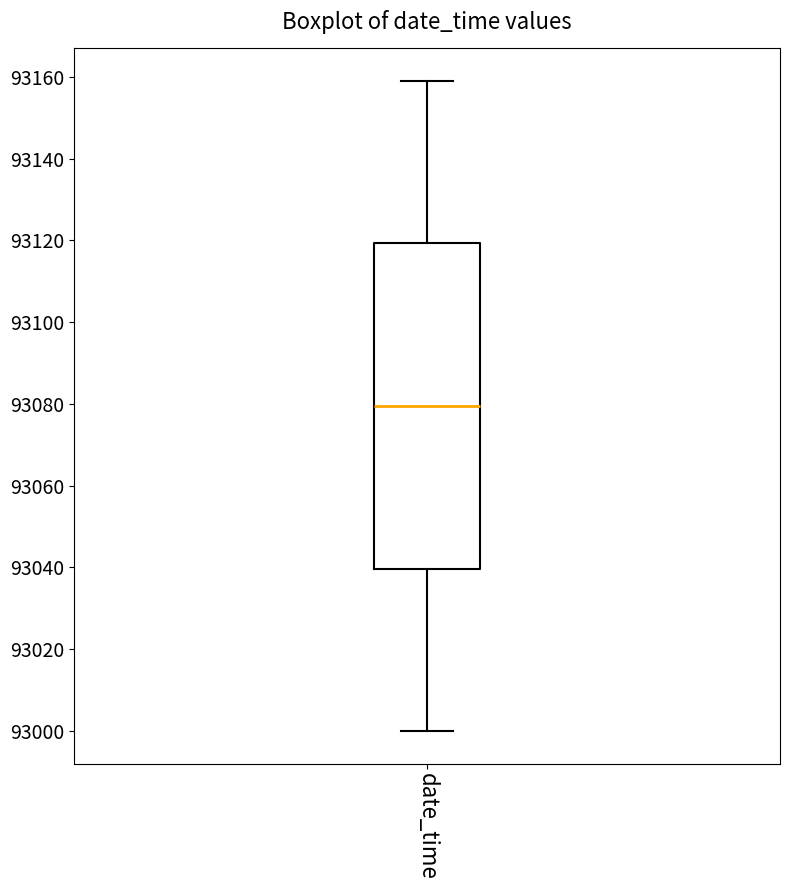

Where is the lower edge of the box for date_time on the y-axis? The values are not printed on the chart, so give them approximately, as read against the axis.

93040